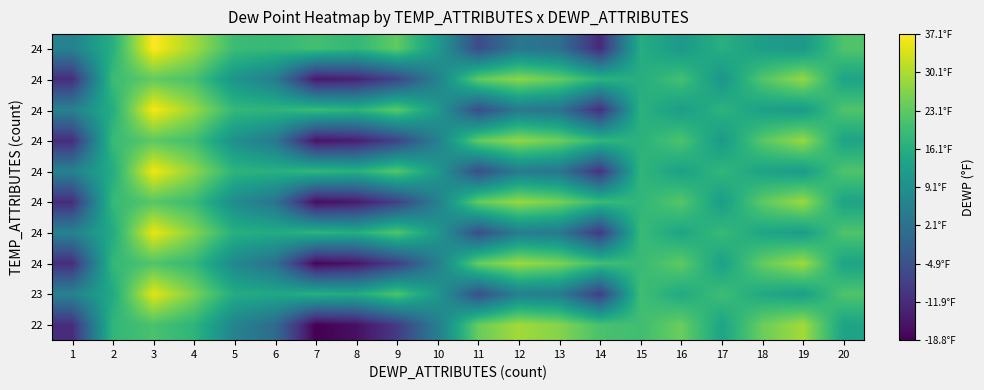

At how many categories does at least one series exceed 4?

20